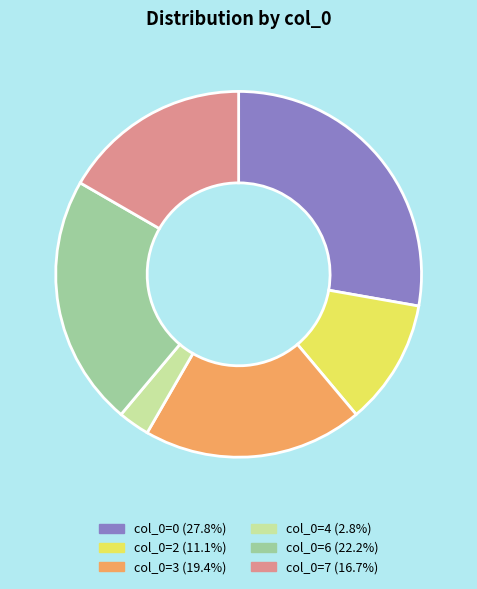

Is there a majority slice in this chart?

No